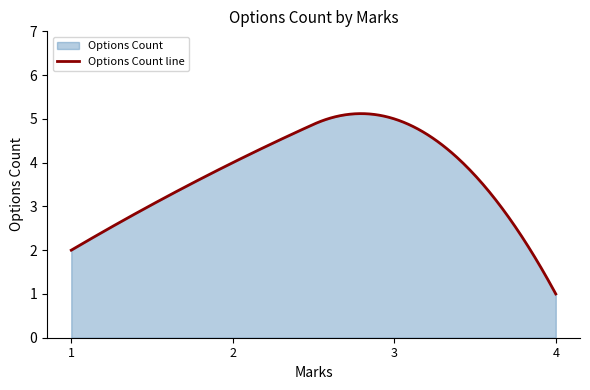

Reading left to right, transcribe all the data shown in this chart.

1=2	2=4	3=5	4=1